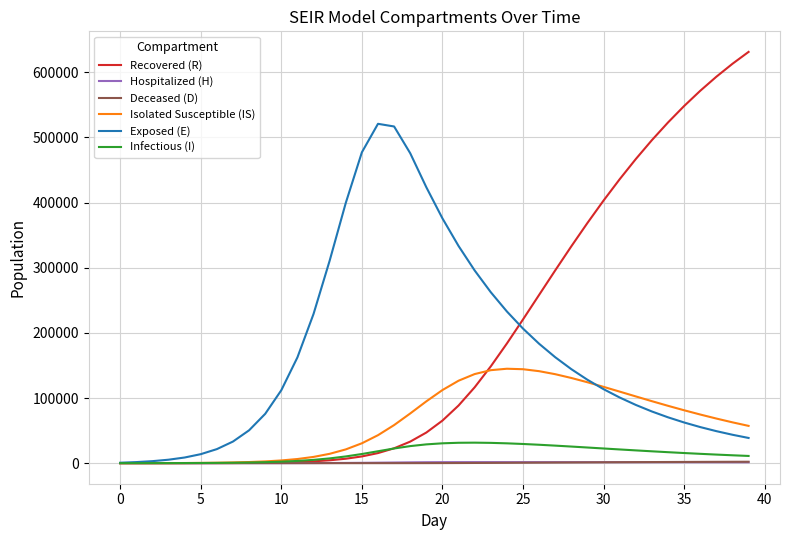

What is the highest value of the Exposed (E) series?

520819.8